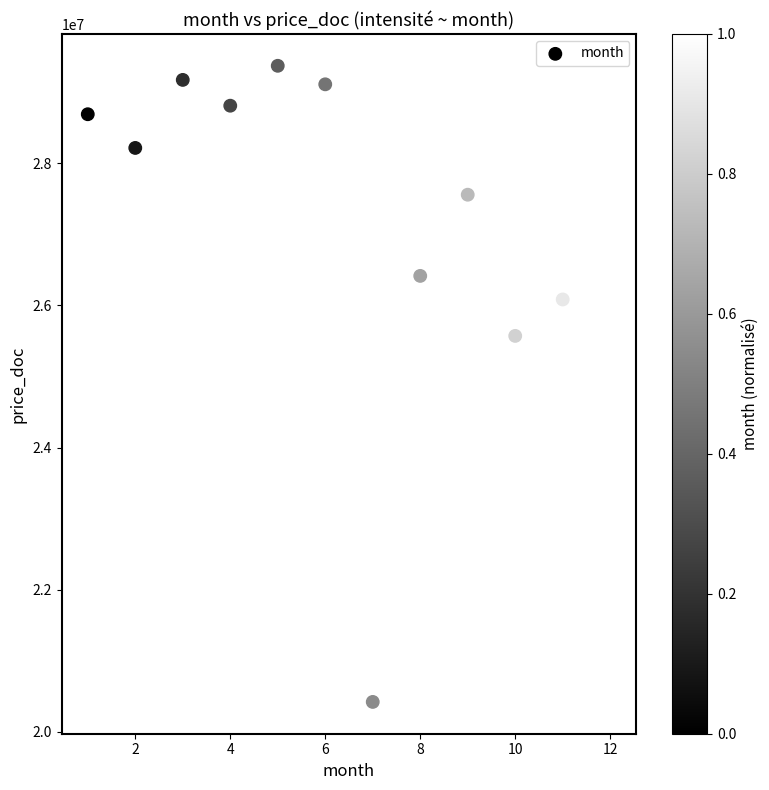

What is the average X value?

6.5